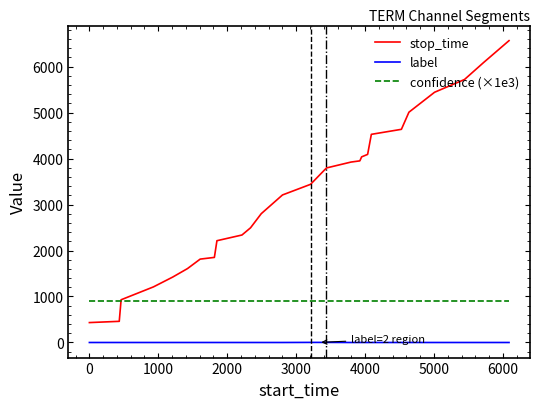

List the series in order of their overall mean, lowest first.

label, confidence (×1e3), stop_time